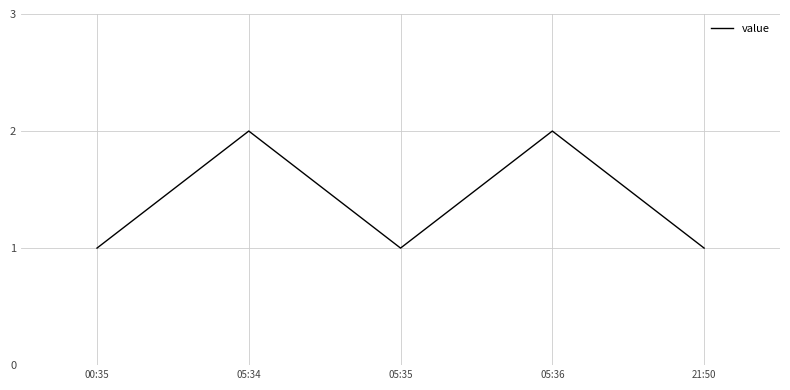

Where is the first local minimum?

05:35